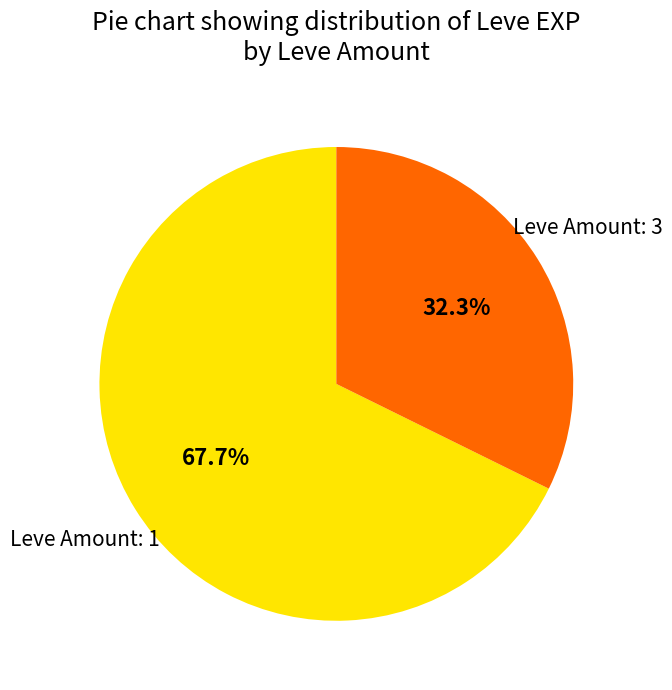

Is there a majority slice in this chart?

Yes